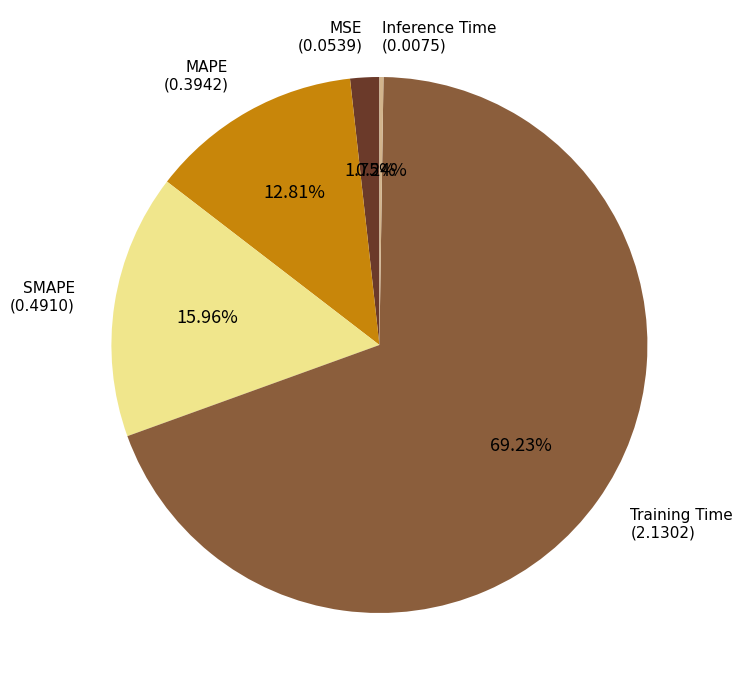

Which slice is the largest?

Training Time